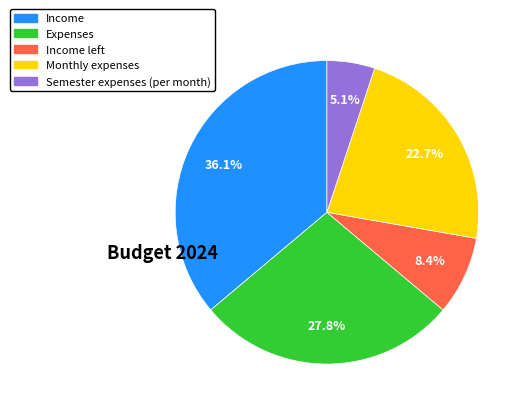

Is there any slice that represents more than half of the pie?

No